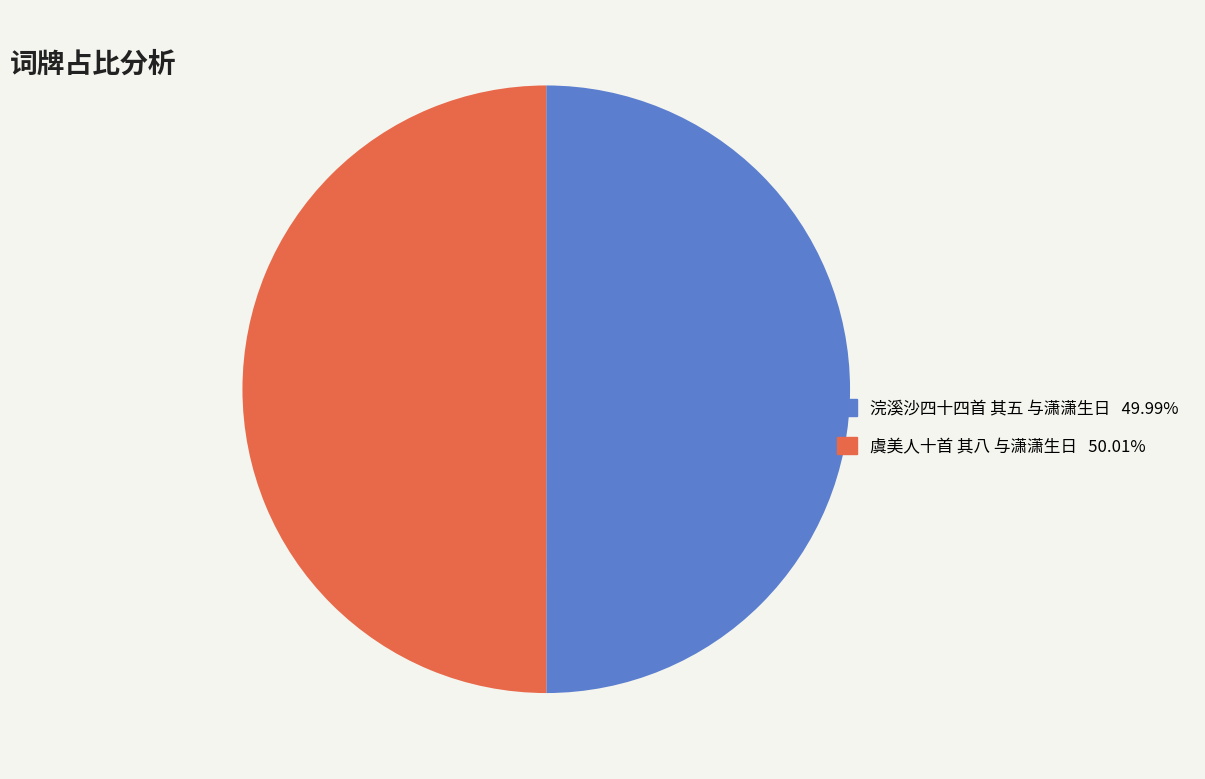

Approximately how many times larger is the value at 虞美人十首 其八 与潇潇生日 compared to 浣溪沙四十四首 其五 与潇潇生日?

1.0